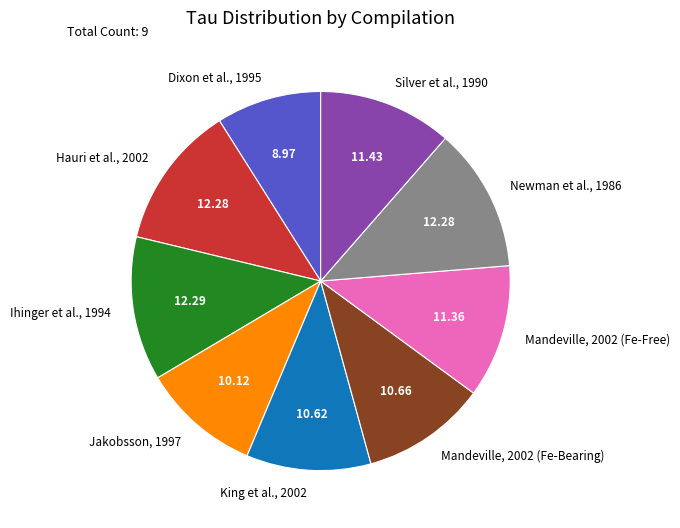

Is there any slice that represents more than half of the pie?

No